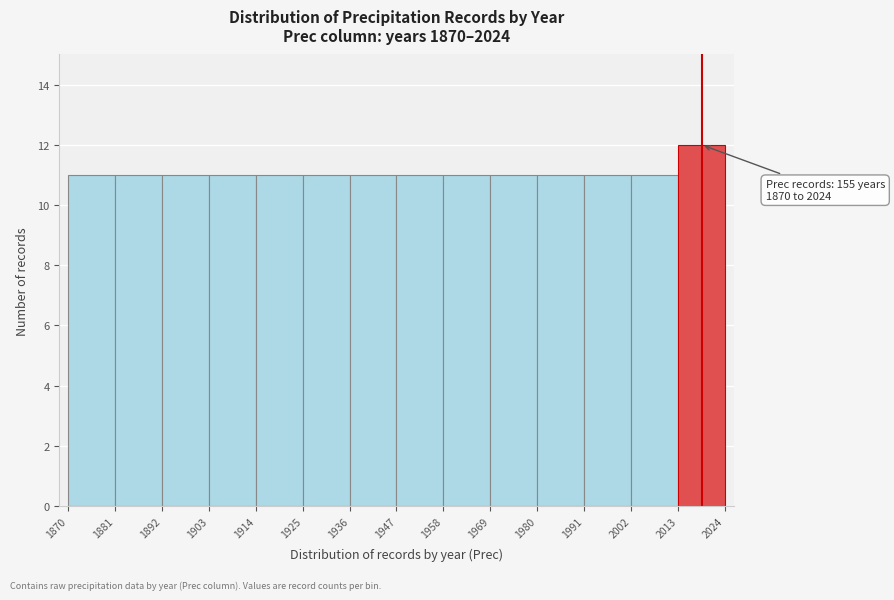

Over which range of the x-axis is the bar tallest?

2013 to 2024